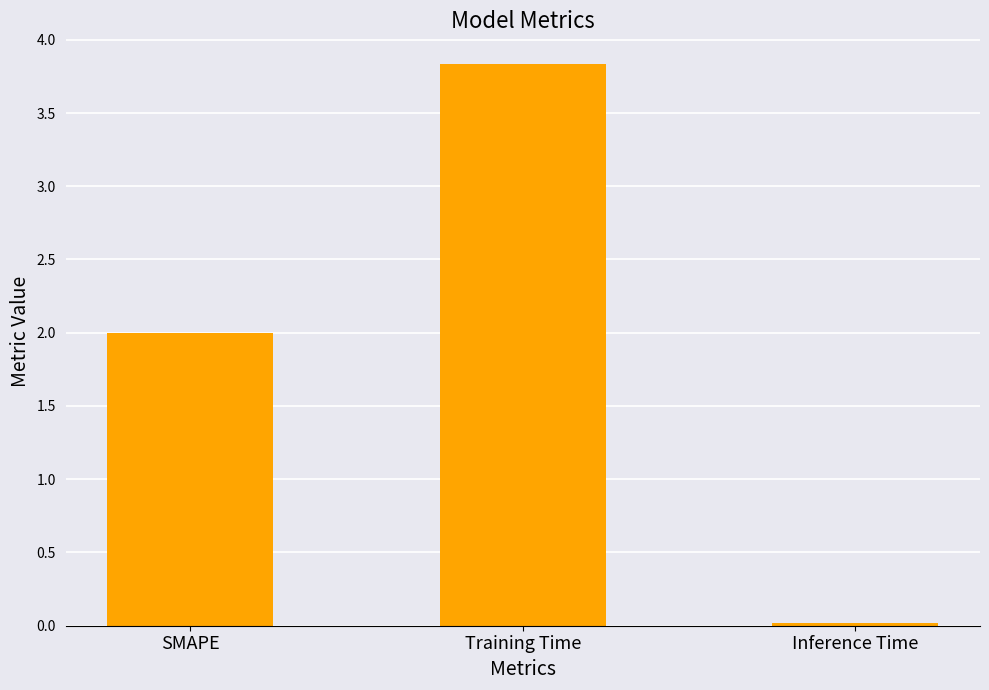

Rank the categories by value from highest to lowest.

Training Time, SMAPE, Inference Time